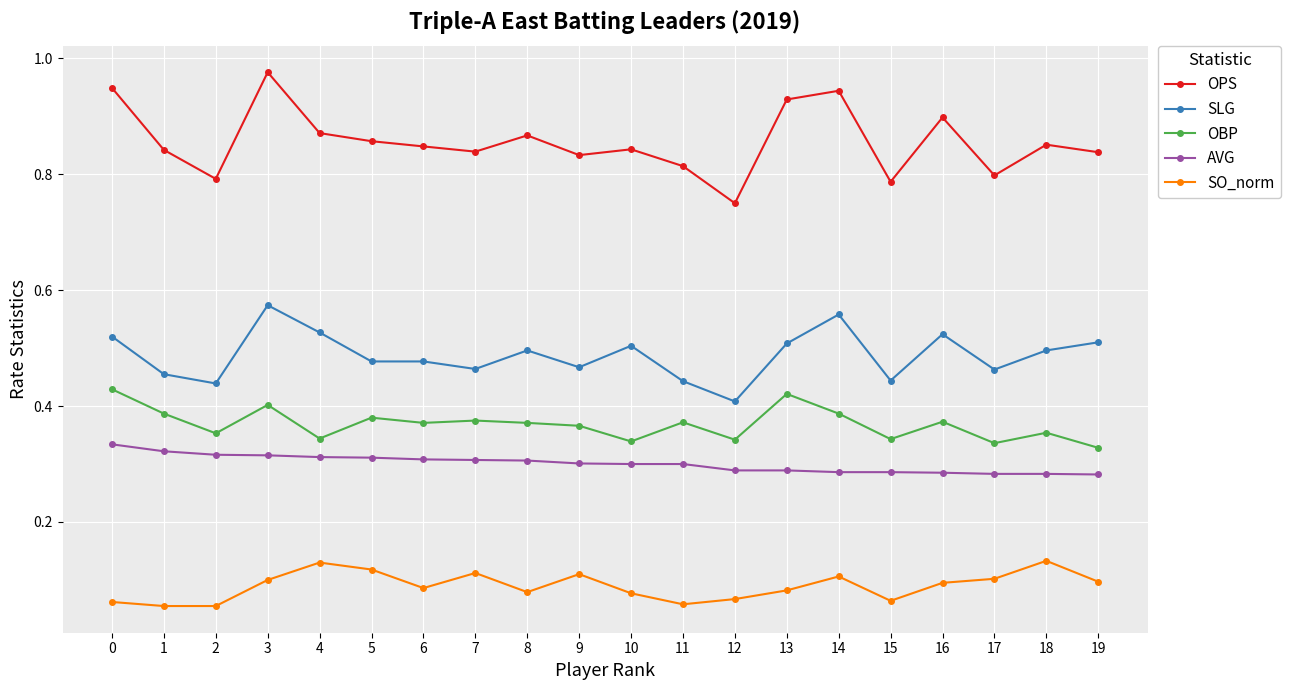

True or false: OBP has more than 0 points higher than both neighbors.

True